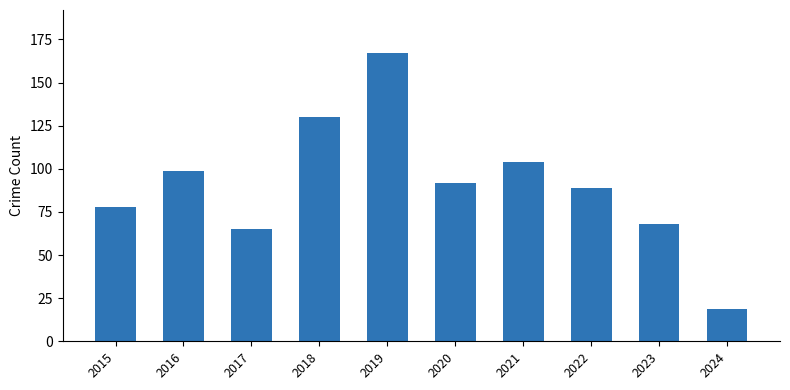

The value at 2023 is 37. True or false?

False